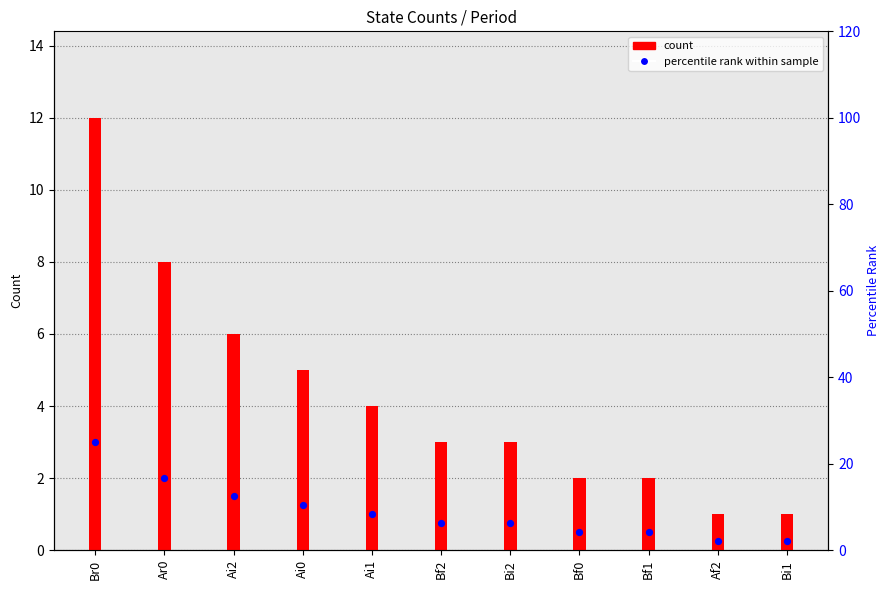

Which has a higher value, Bi1 or Bf0?

Bf0